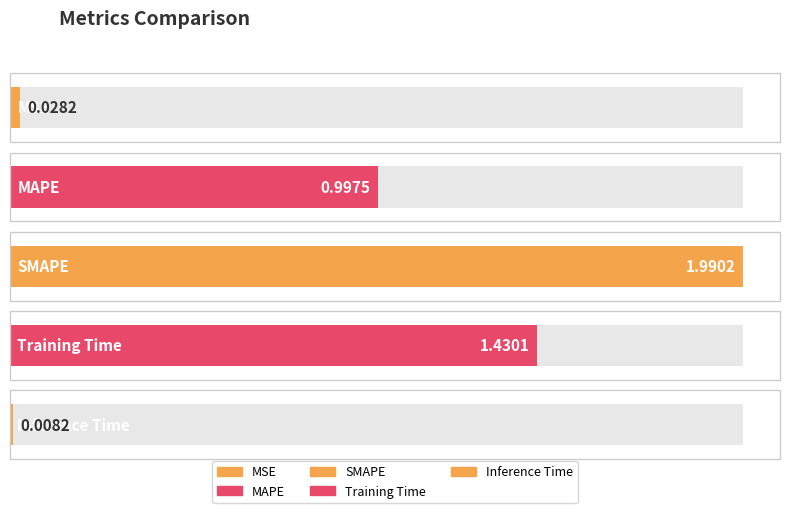

At which category does the chart reach its peak across all series?

SMAPE